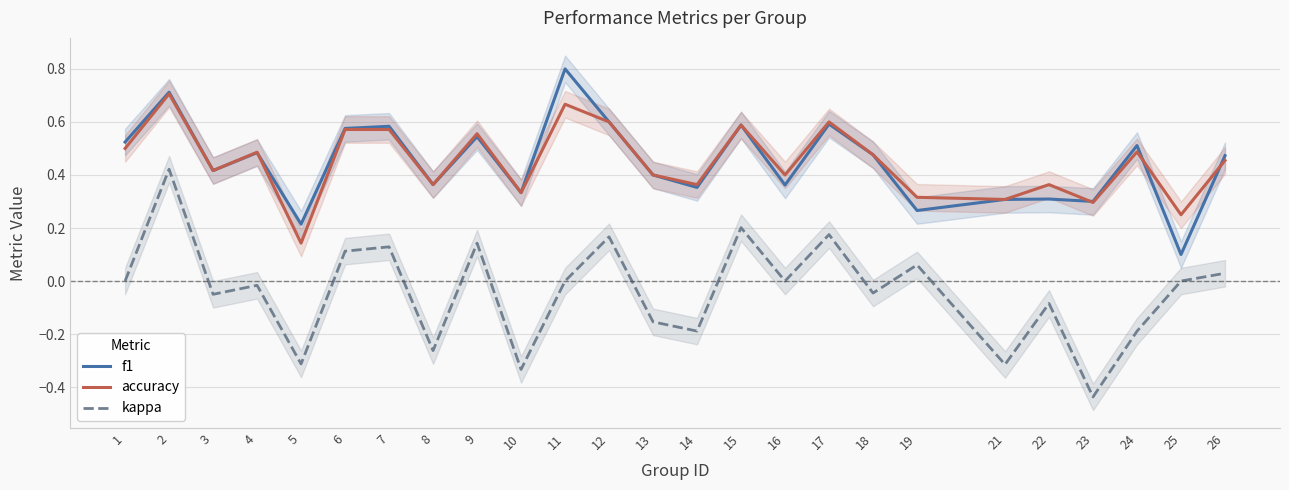

At which category does f1 reach its first local peak?

2